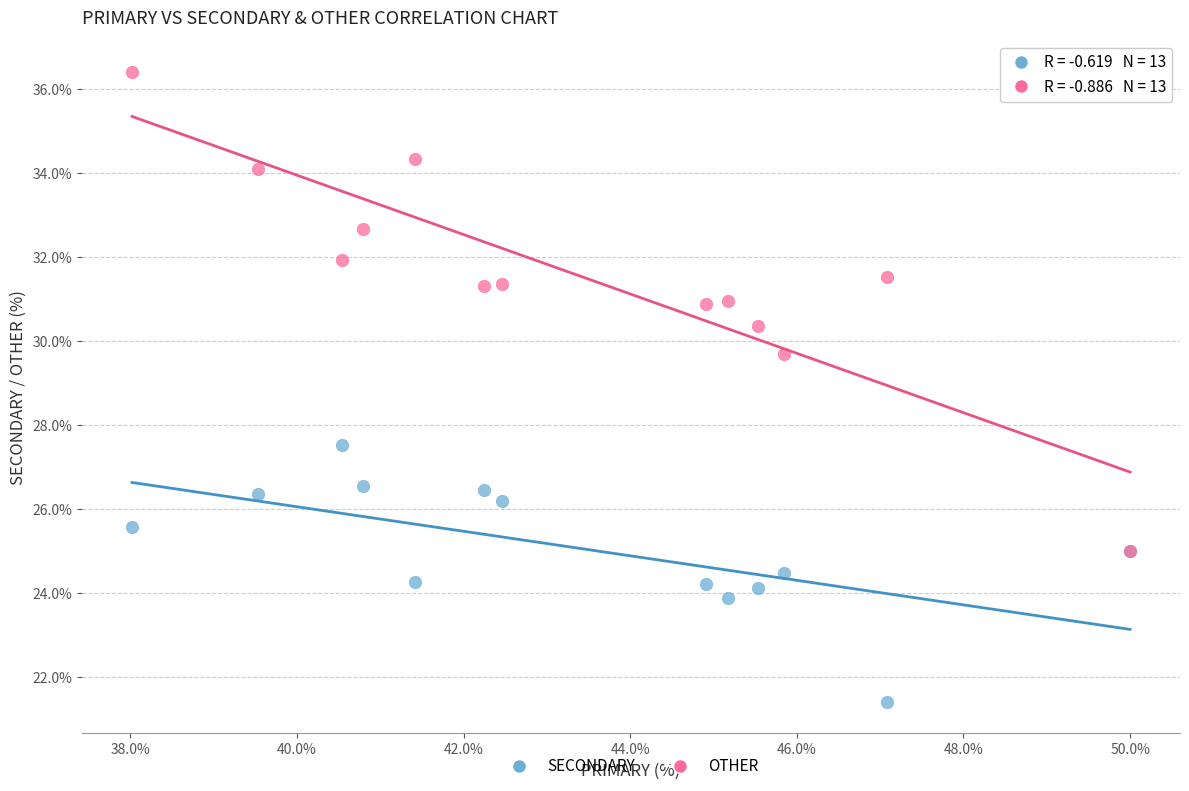

Which series has the widest spread of Y values?

OTHER